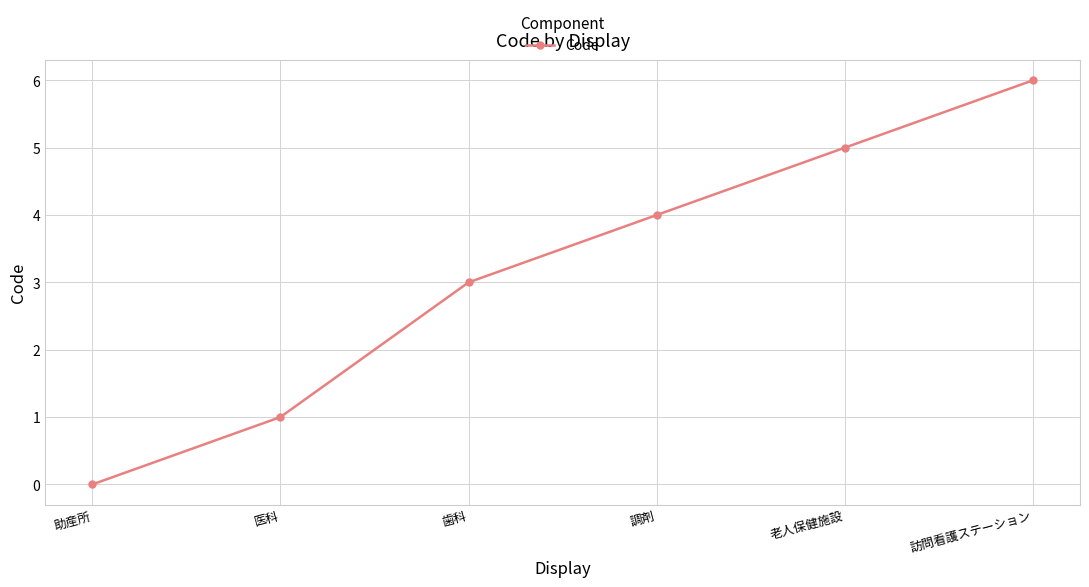

What is the average value?

3